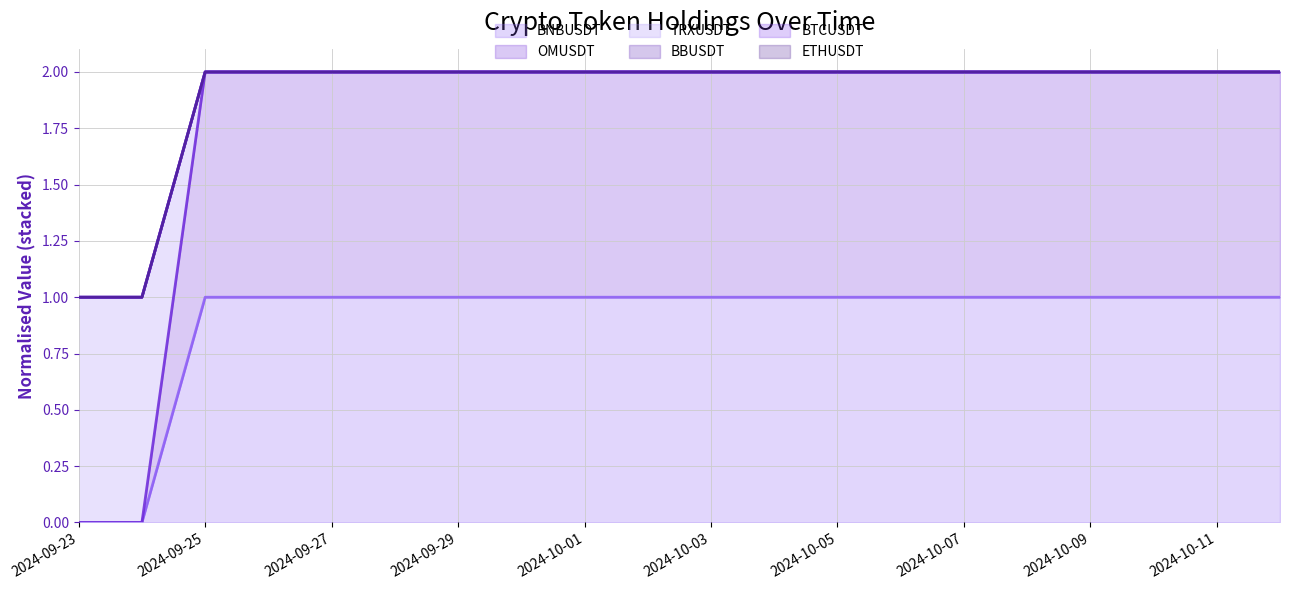

Count the BNBUSDT values in the range 1 to 2.

18